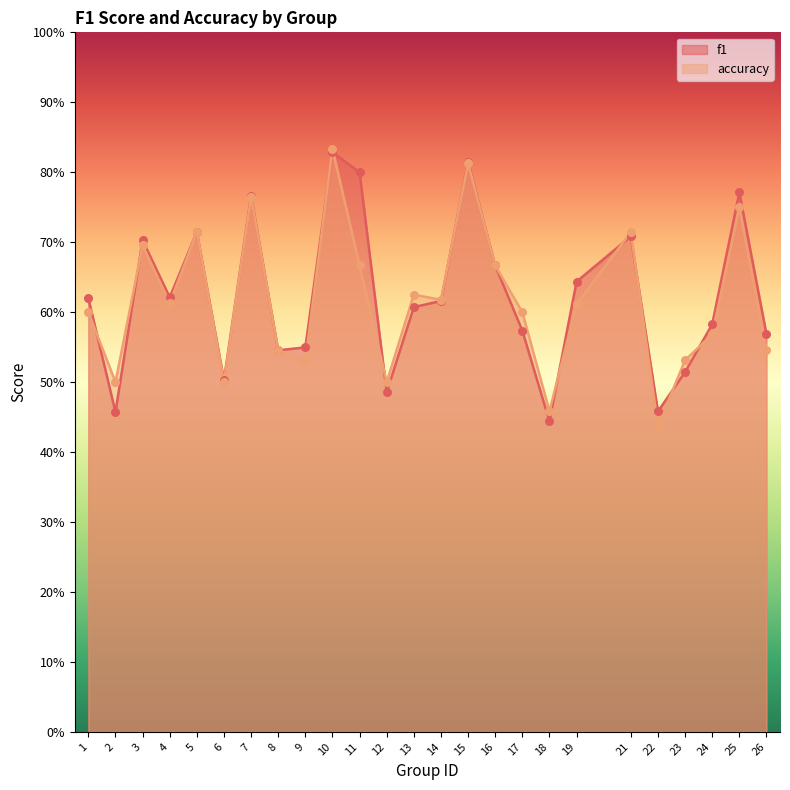

Which series contains the highest Y value?

accuracy